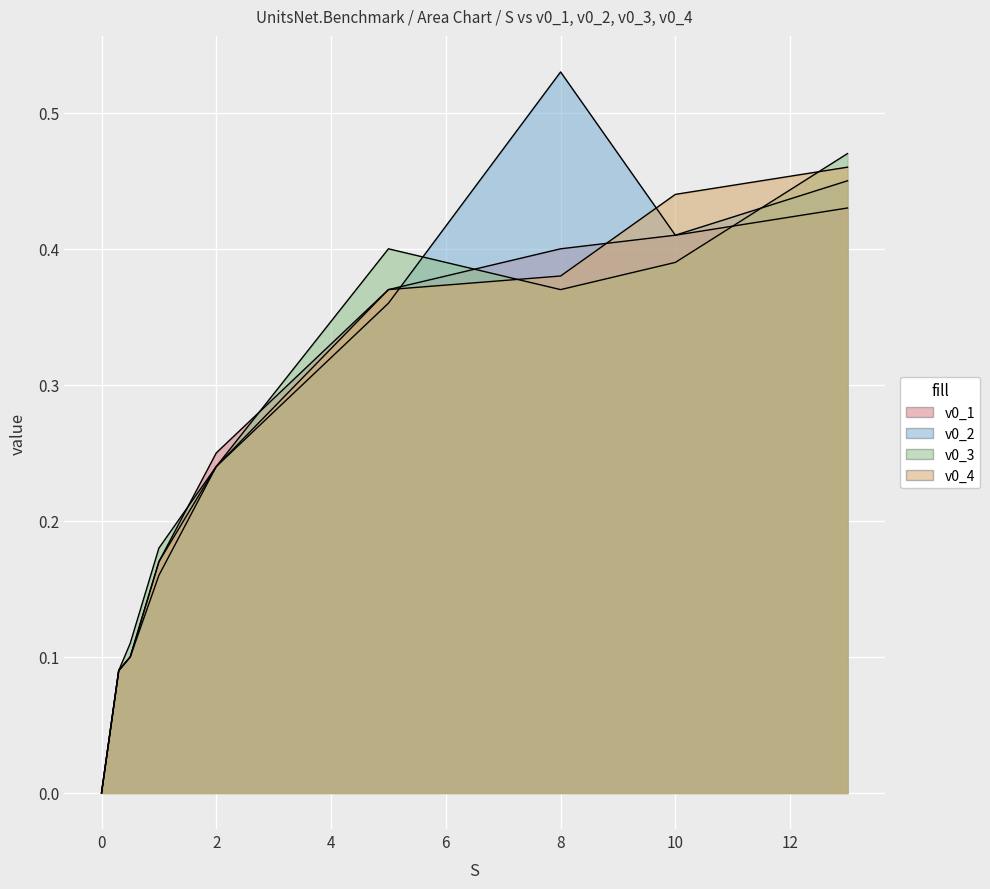

True or false: v0_1 has more than 0 interior local peaks.

False